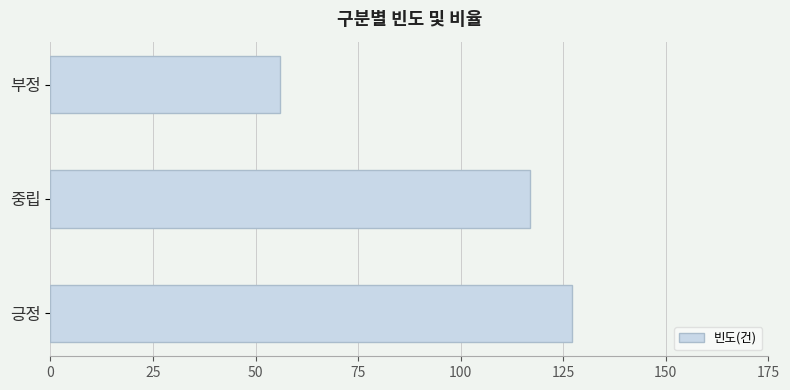

What is the sum of all values?

300